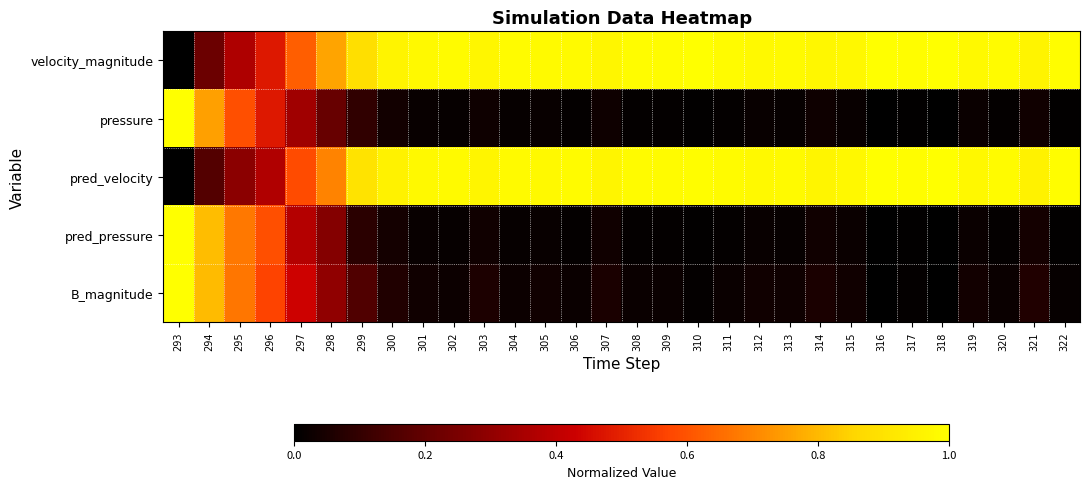

List the series in order of their peak value, highest first.

velocity_magnitude, pressure, pred_velocity, pred_pressure, B_magnitude